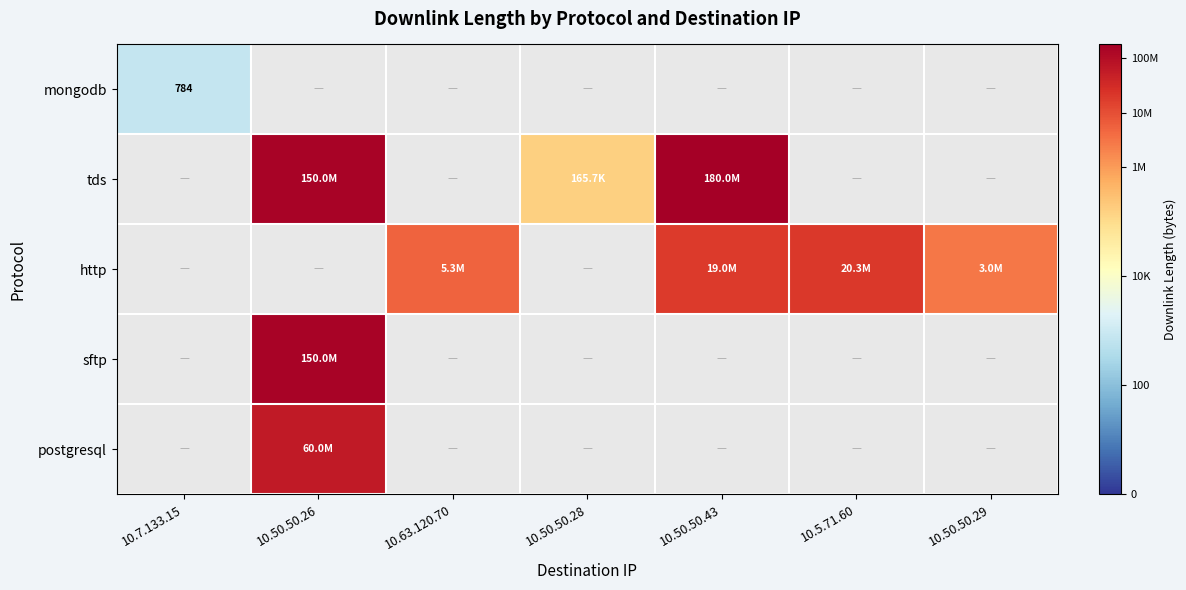

Where does the http series first go above 6?

10.63.120.70